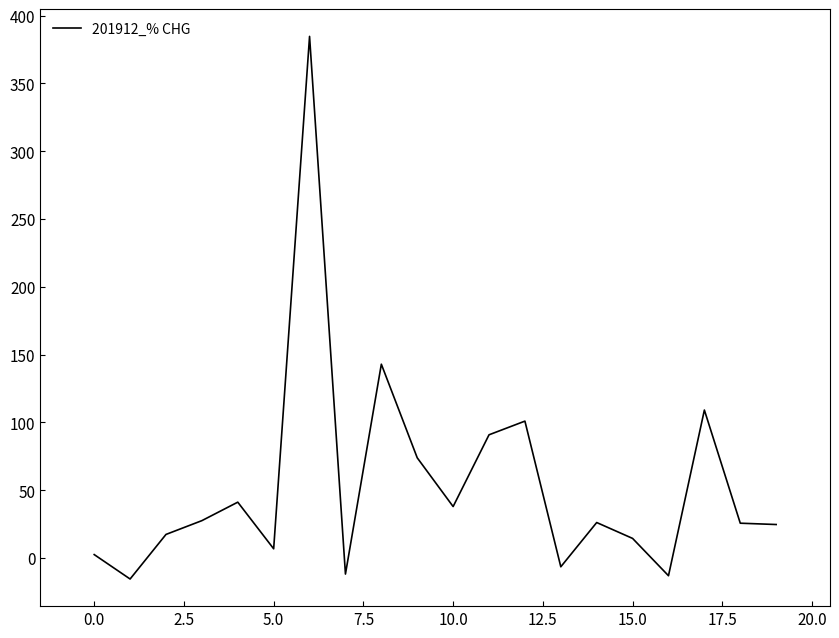

What is the smallest value displayed?

-15.5